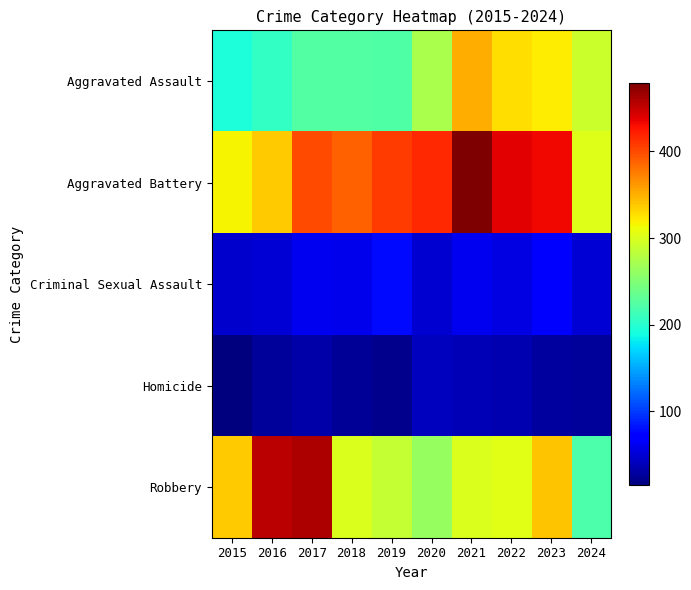

What is the minimum value shown in the chart?

15